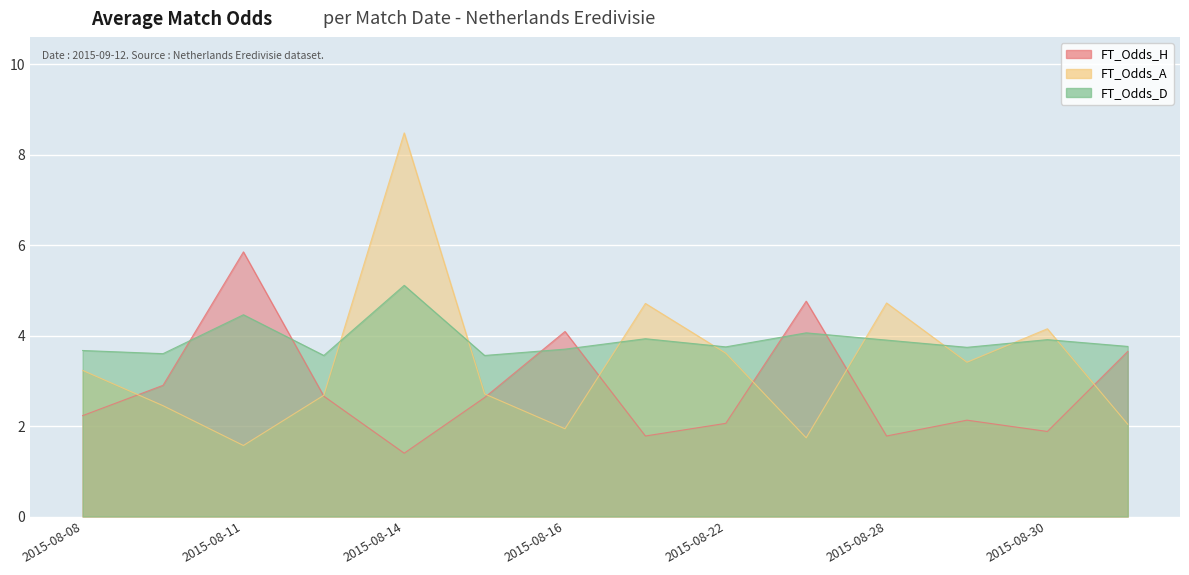

Which label corresponds to the smallest value in the chart?

2015-08-14